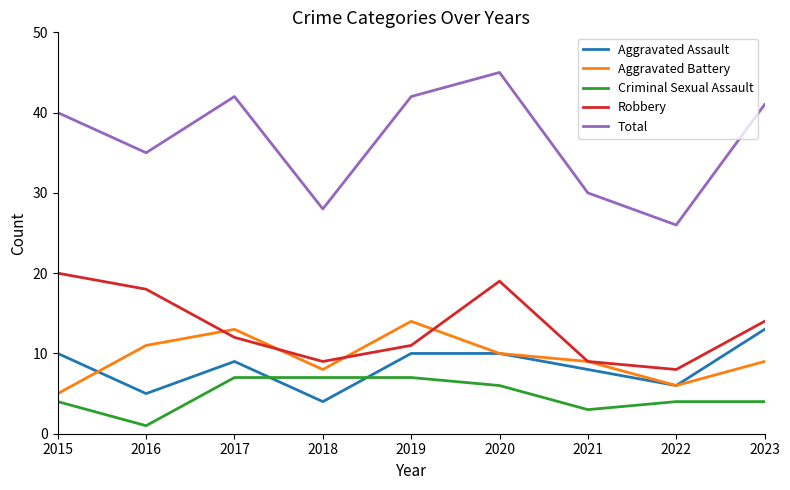

What is the difference between the second highest and second lowest values in the Aggravated Assault series?

5